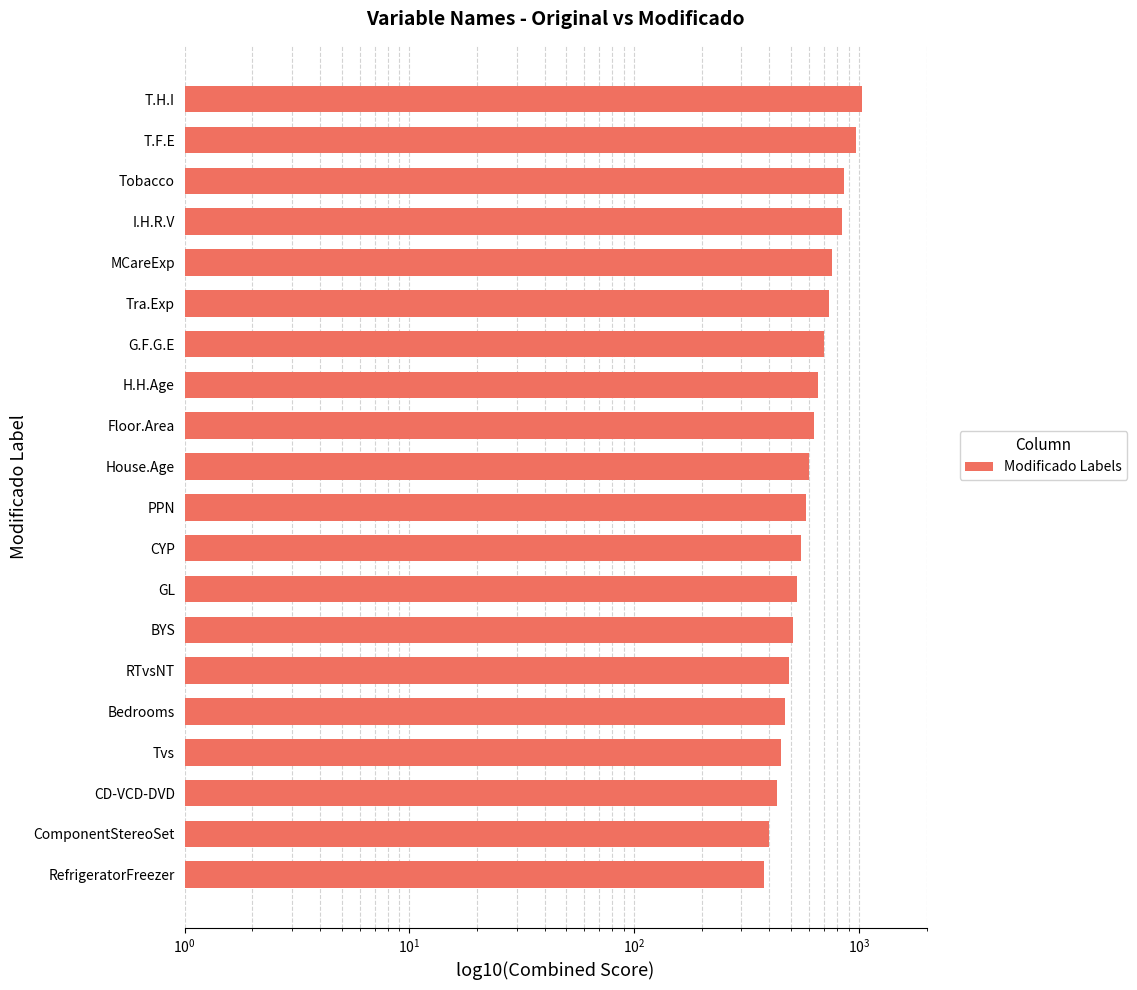

True or false: the data shows 1068 at House.Age.

False